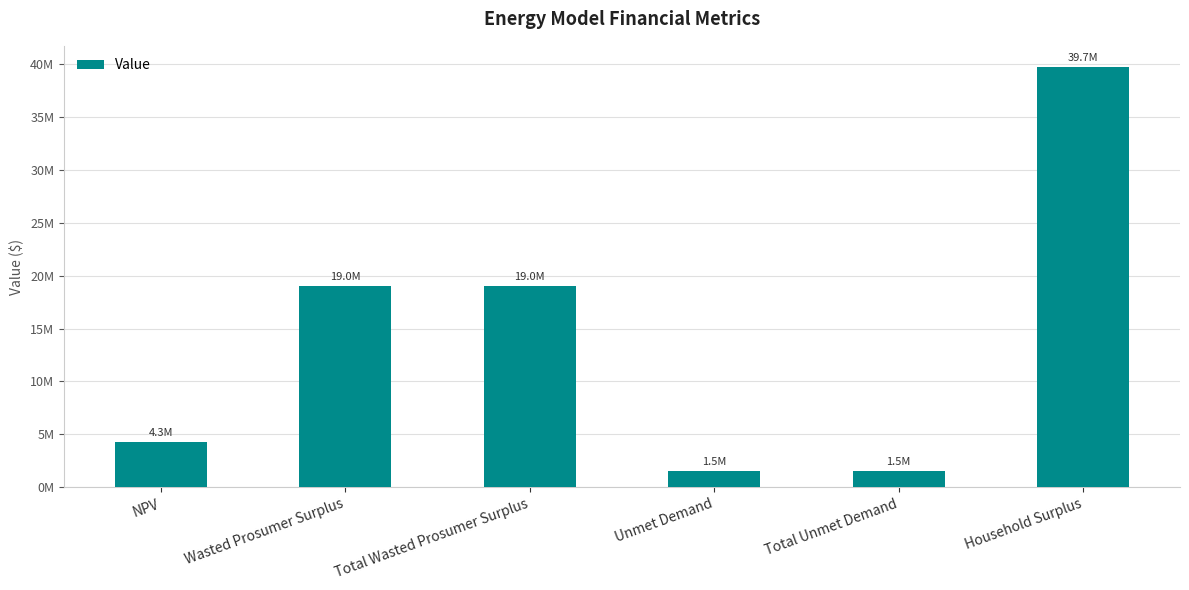

Which label corresponds to the largest value in the chart?

Household Surplus